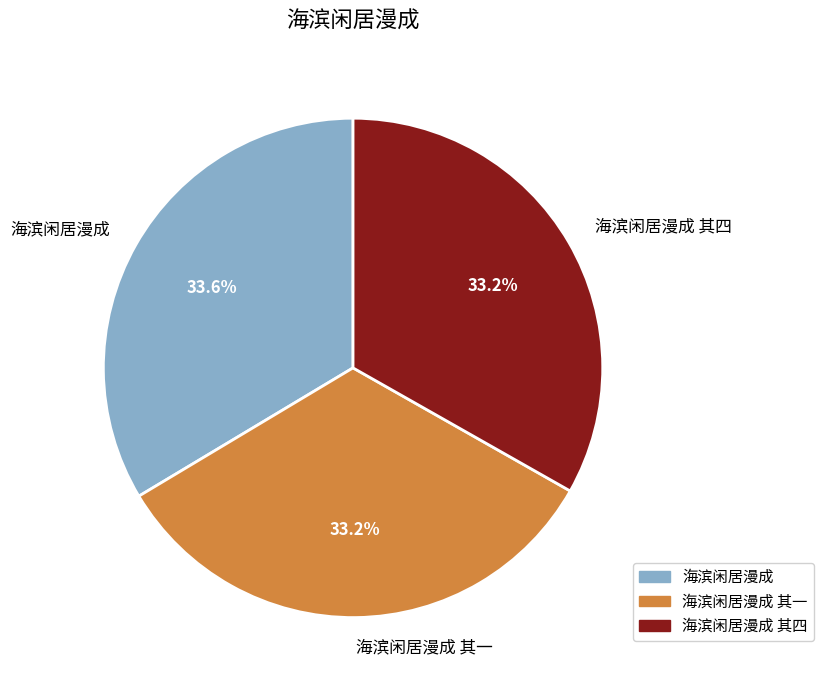

The 海滨闲居漫成 其一 slice represents 24% of the pie. True or false?

False